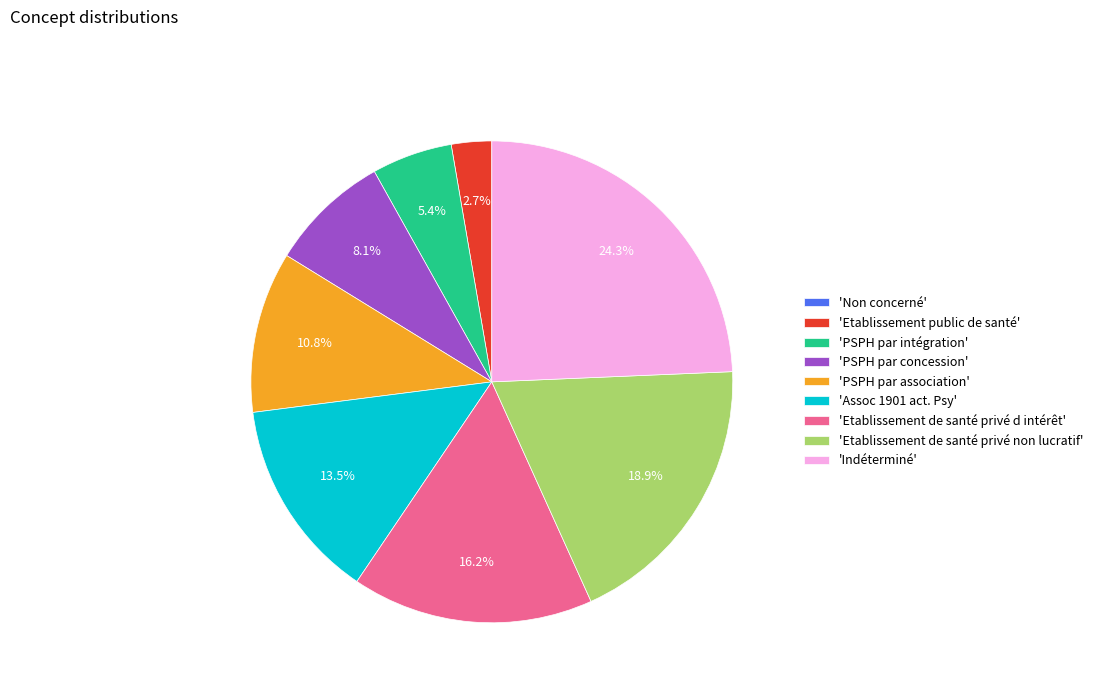

Combined, what portion of the pie is 'PSPH par concession' and 'Etablissement public de santé'?

10.8%